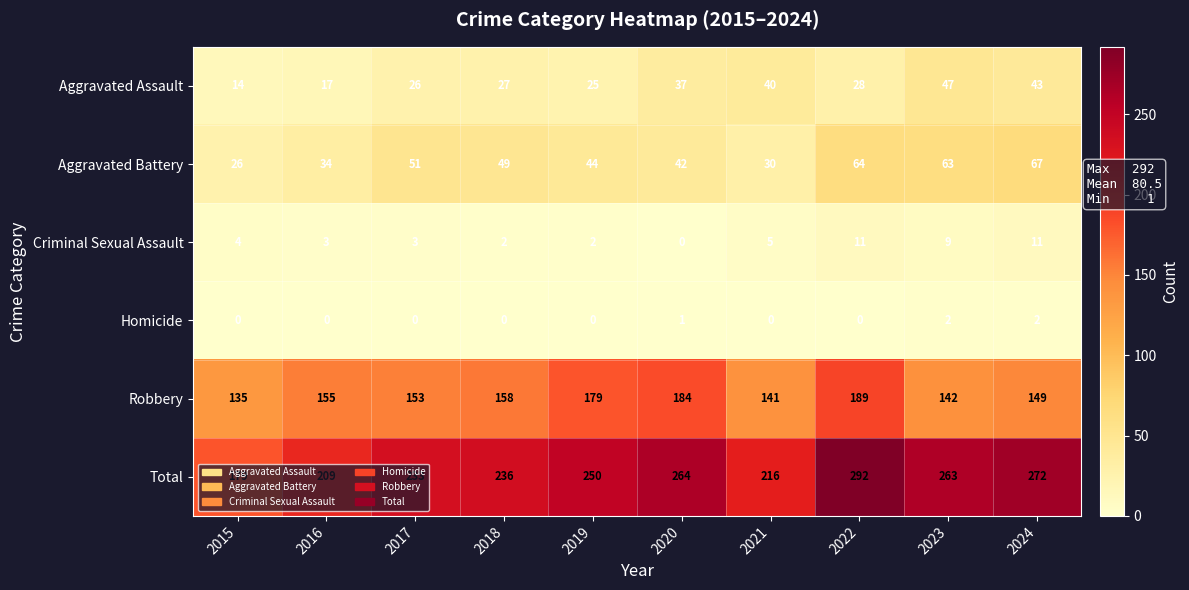

At 2018, list the series in order from smallest to largest.

Homicide, Criminal Sexual Assault, Aggravated Assault, Aggravated Battery, Robbery, Total